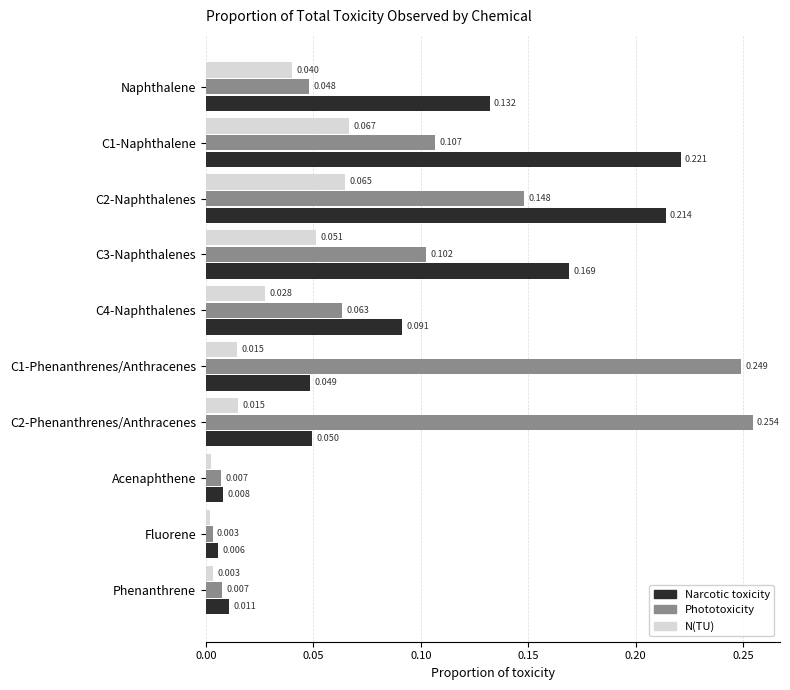

Where is Phototoxicity nearest to the value 0?

Fluorene